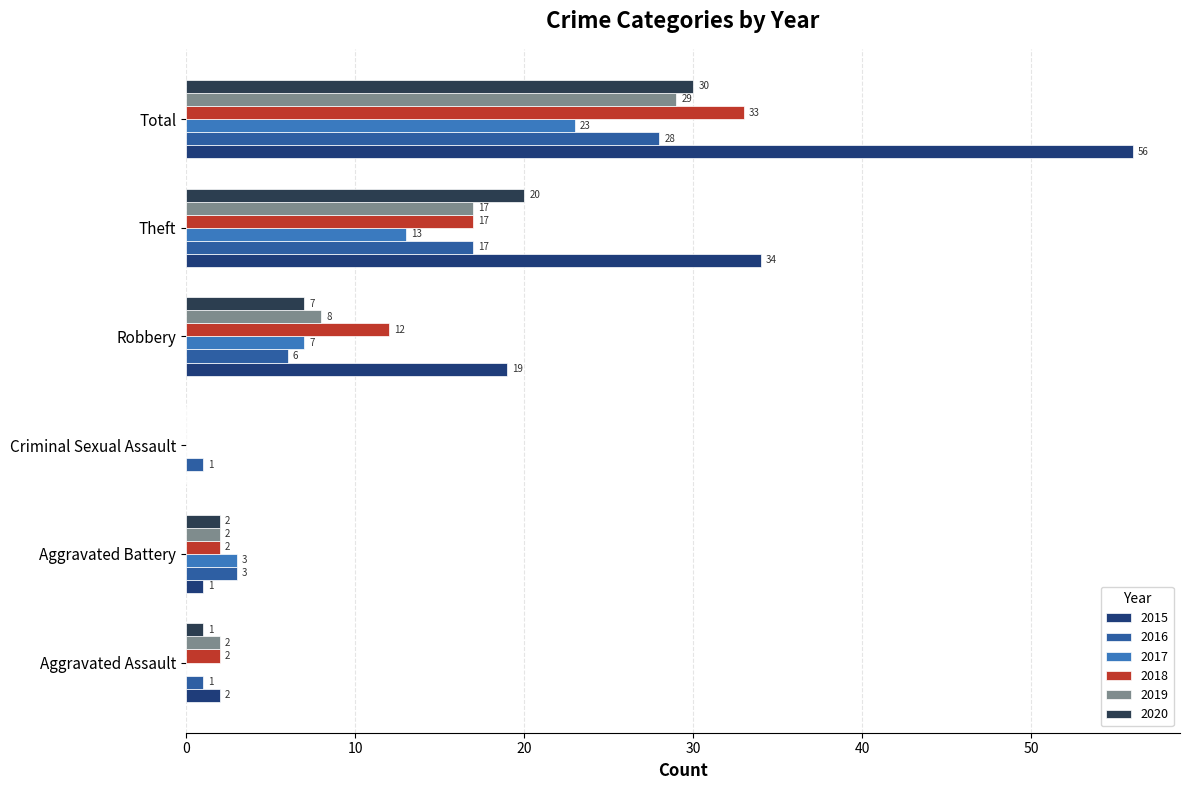

What is the sum of all 2015 values?

112